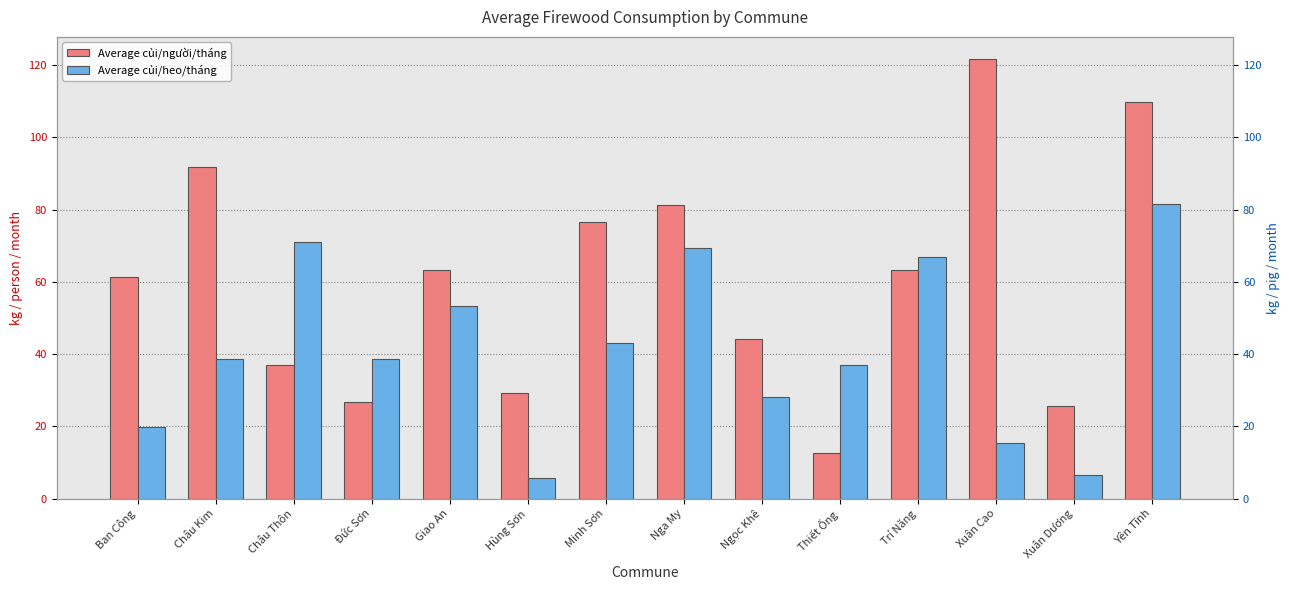

Are the bars horizontal?

No